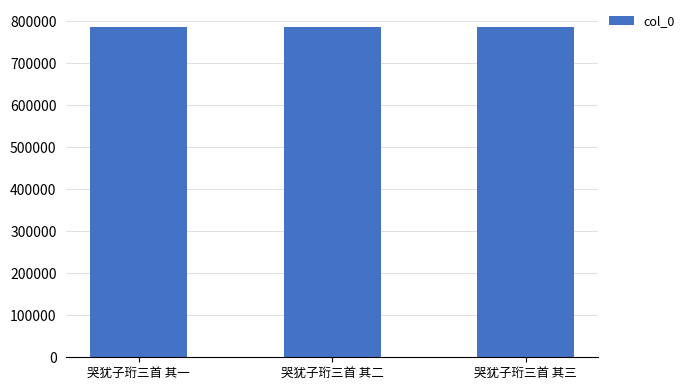

What is the approximate value at 哭犹子珩三首 其二?

787538